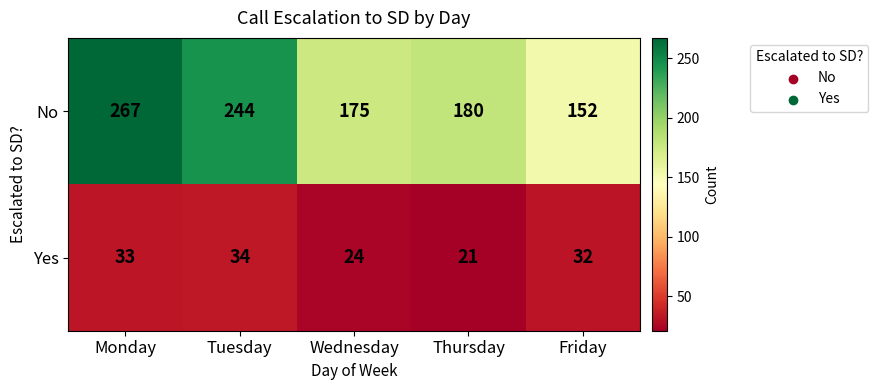

True or false: No has a value of 180 at Thursday.

True